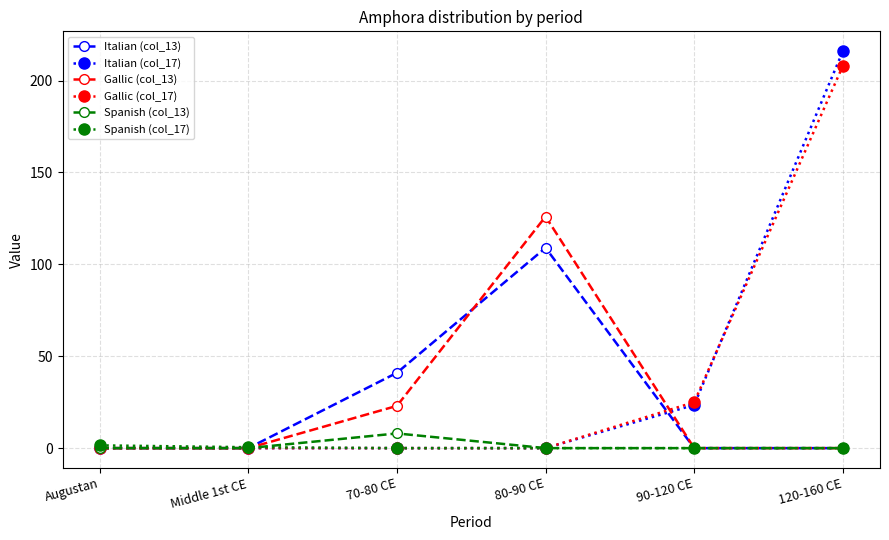

What is the total value across all series at 120-160 CE?

424.0